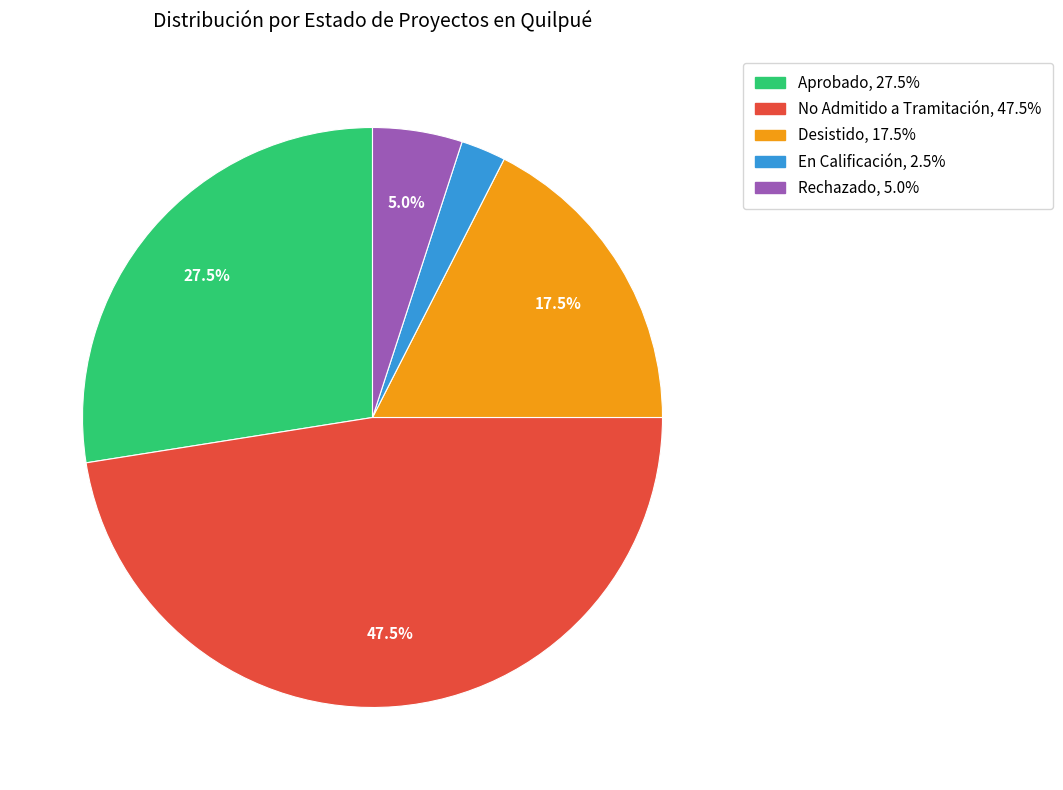

Which has a higher value, No Admitido a Tramitación or Rechazado?

No Admitido a Tramitación